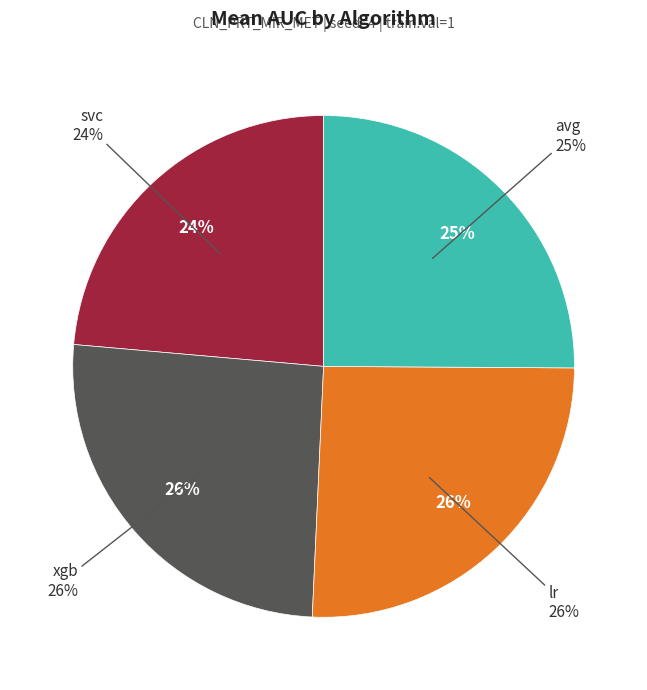

Is there any slice that represents more than half of the pie?

No